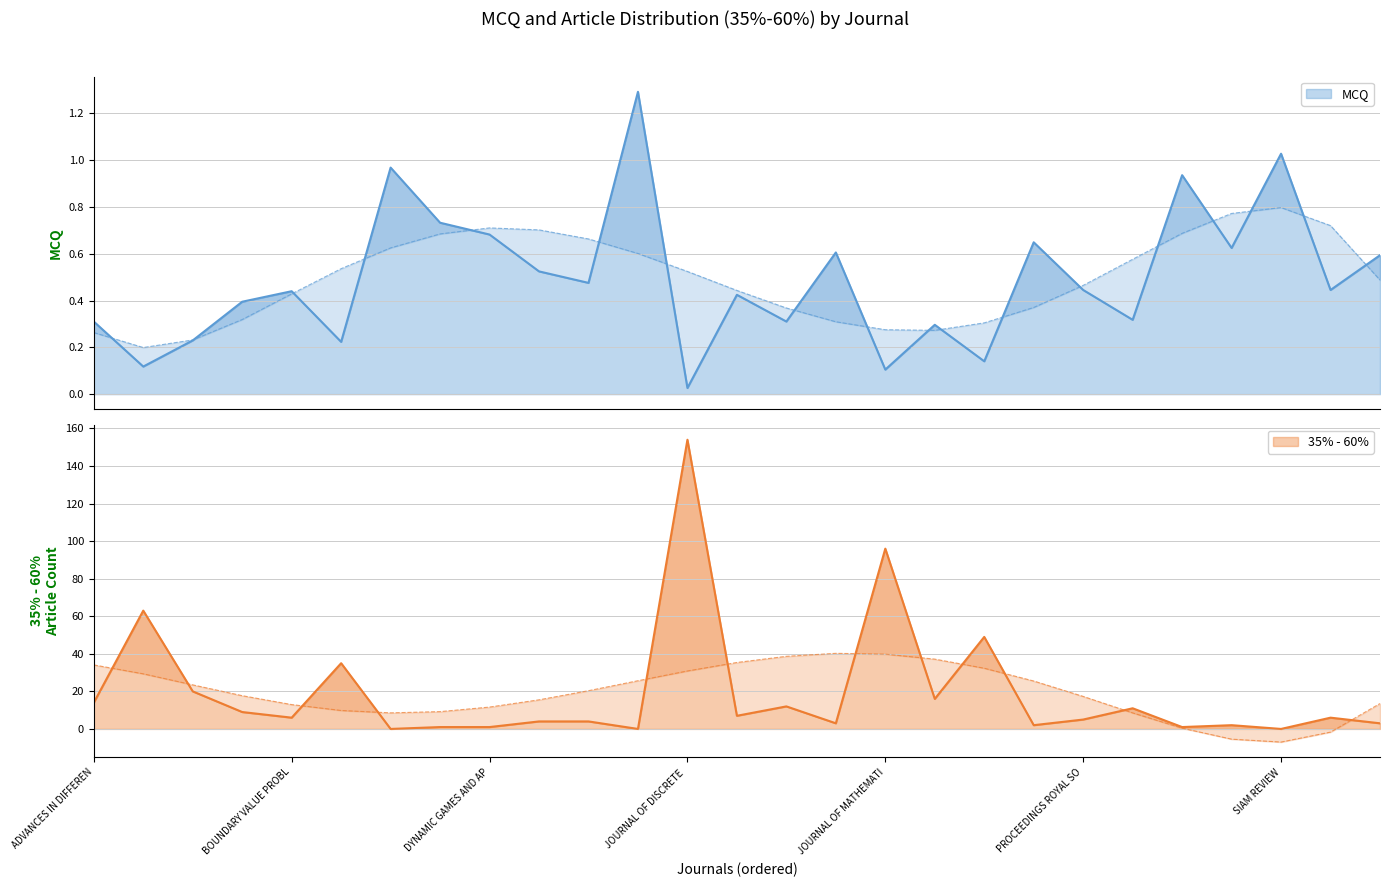

How many values in the 35pct_60pct series are below 6?

13